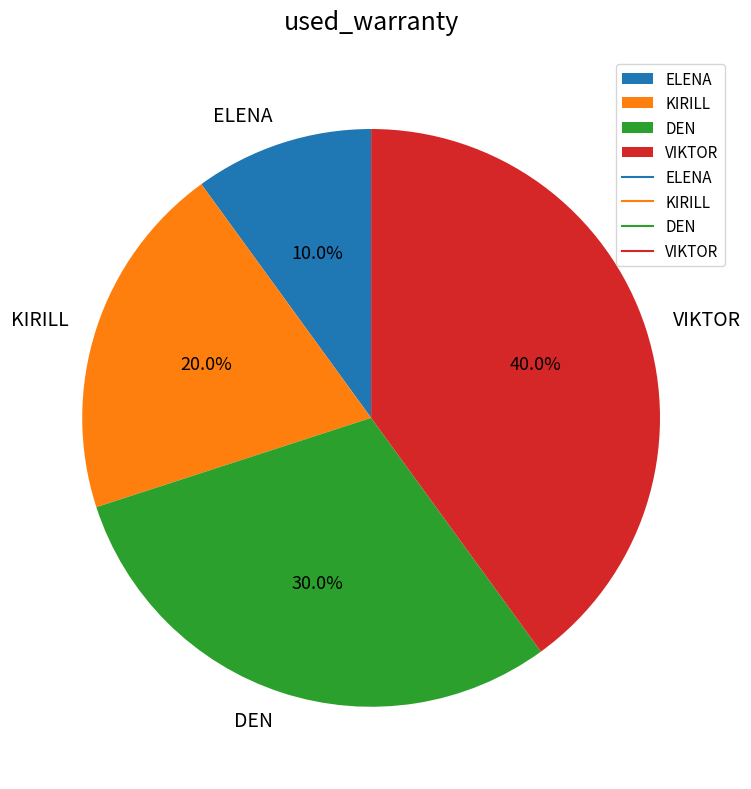

To the nearest percent, what is the difference between the VIKTOR and DEN slice percentages?

10%